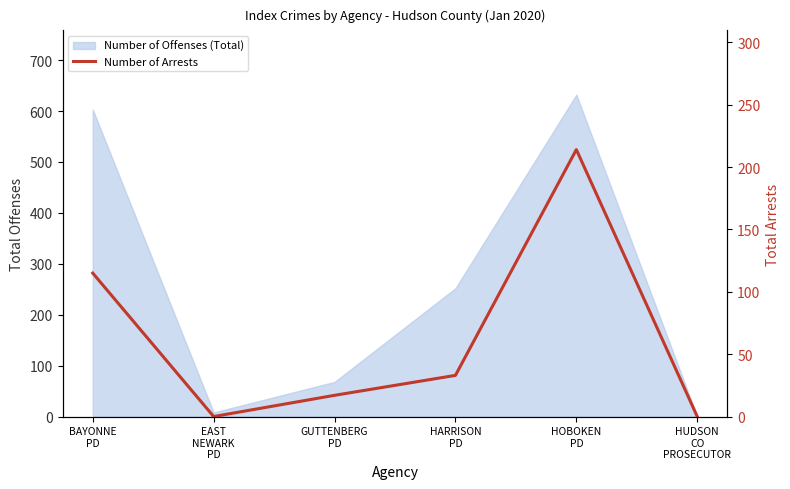

What is the sum of all values?

379